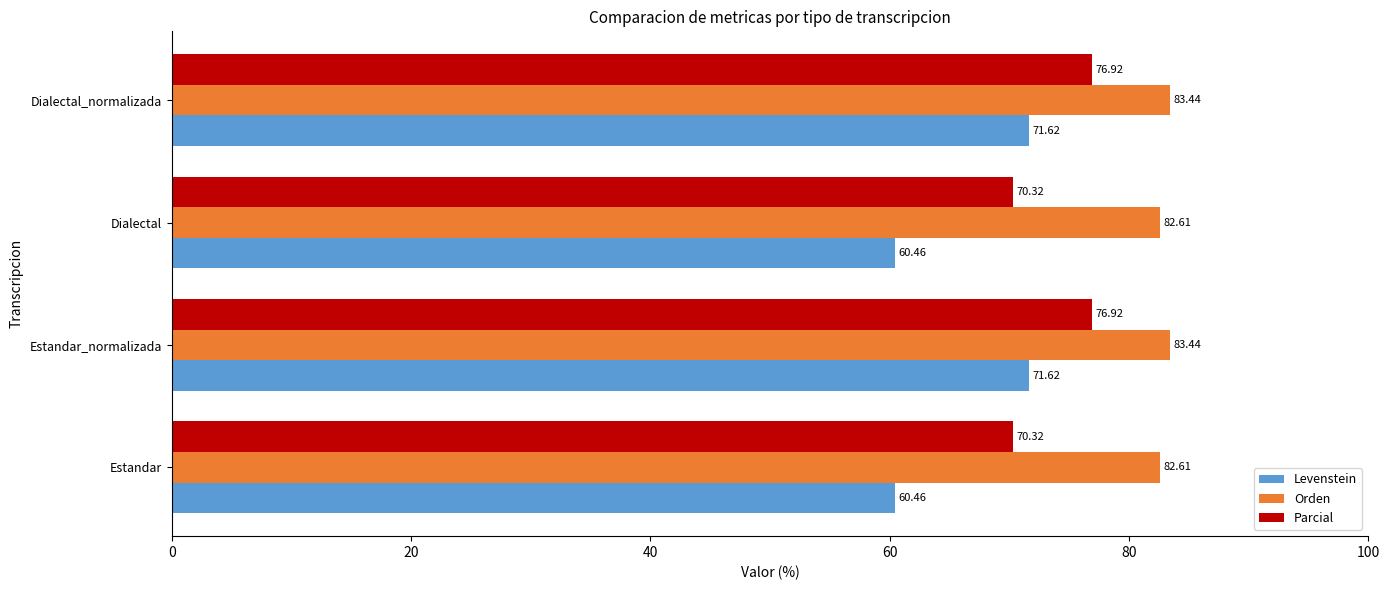

At how many categories does at least one series exceed 68?

4